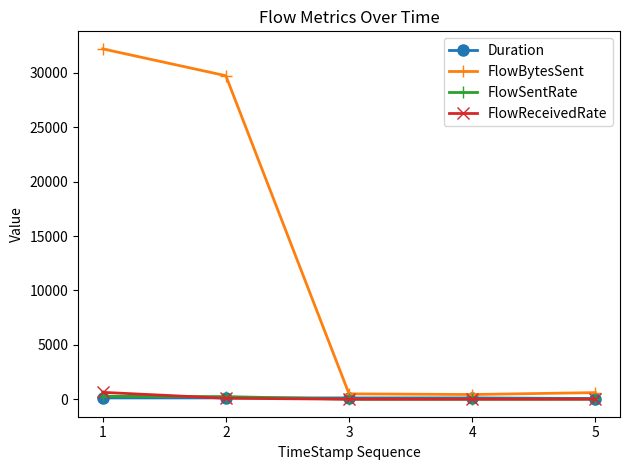

Between which two adjacent categories do FlowReceivedRate and Duration first intersect?

1 and 2